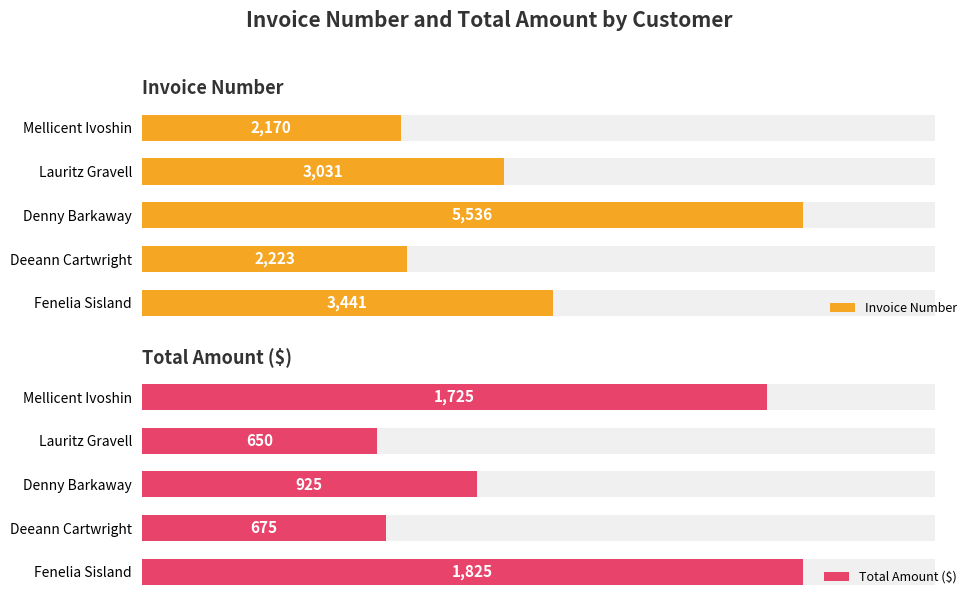

Reading left to right, extract all data points from this chart.

Invoice Number: 2170	3031	5536	2223	3441
Total Amount ($): 1725	650	925	675	1825